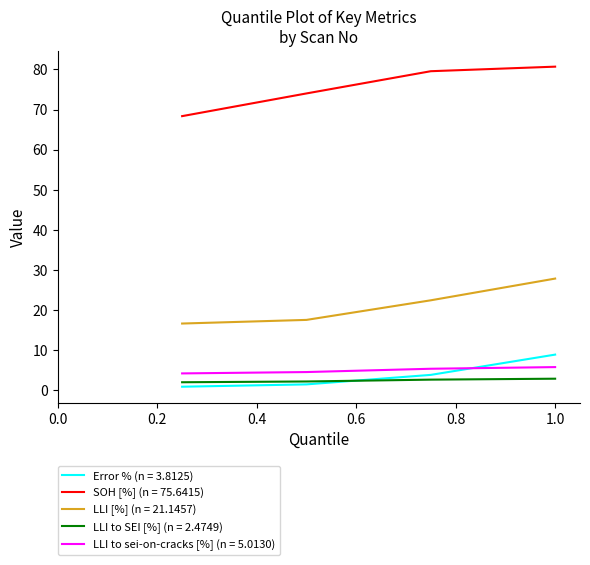

Which series has the largest range (max minus min)?

SOH [%] (n = 75.6415)